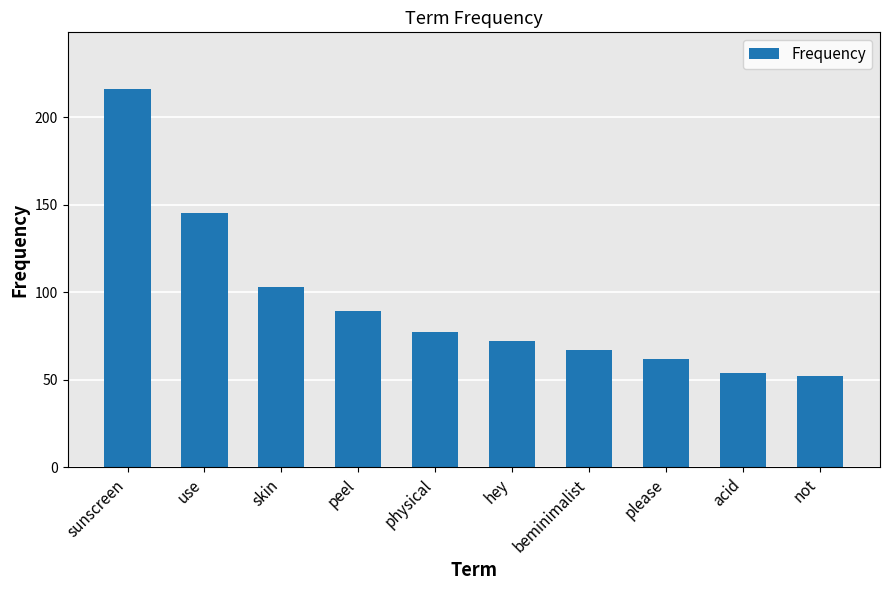

Does the chart contain any negative values?

No